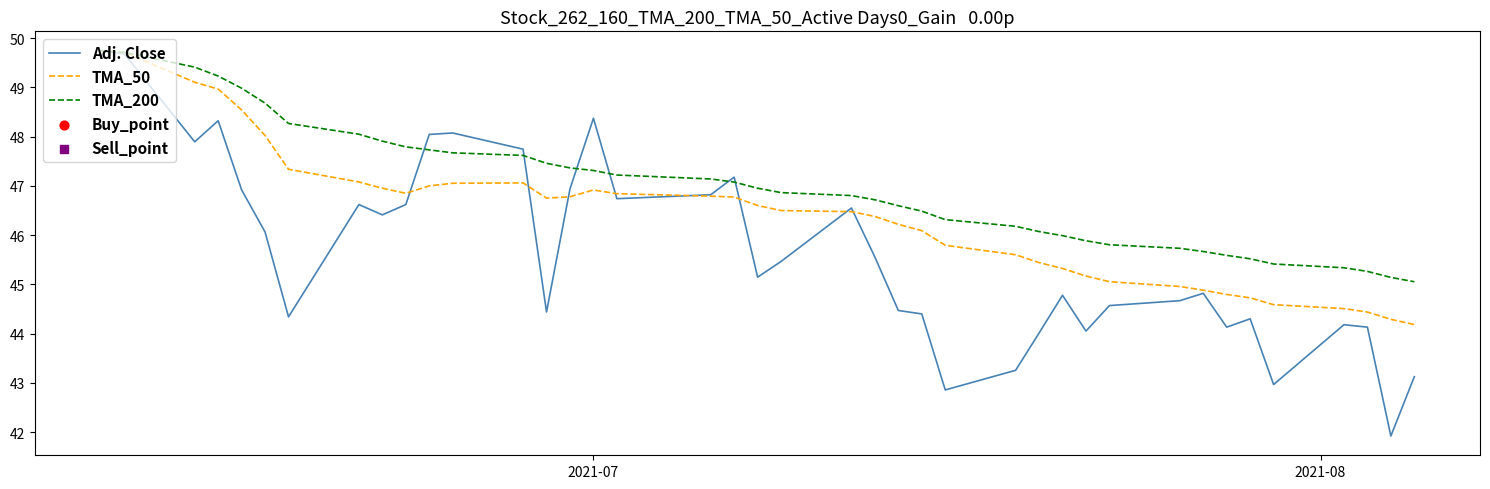

Which series has the largest total across all categories?

TMA_200